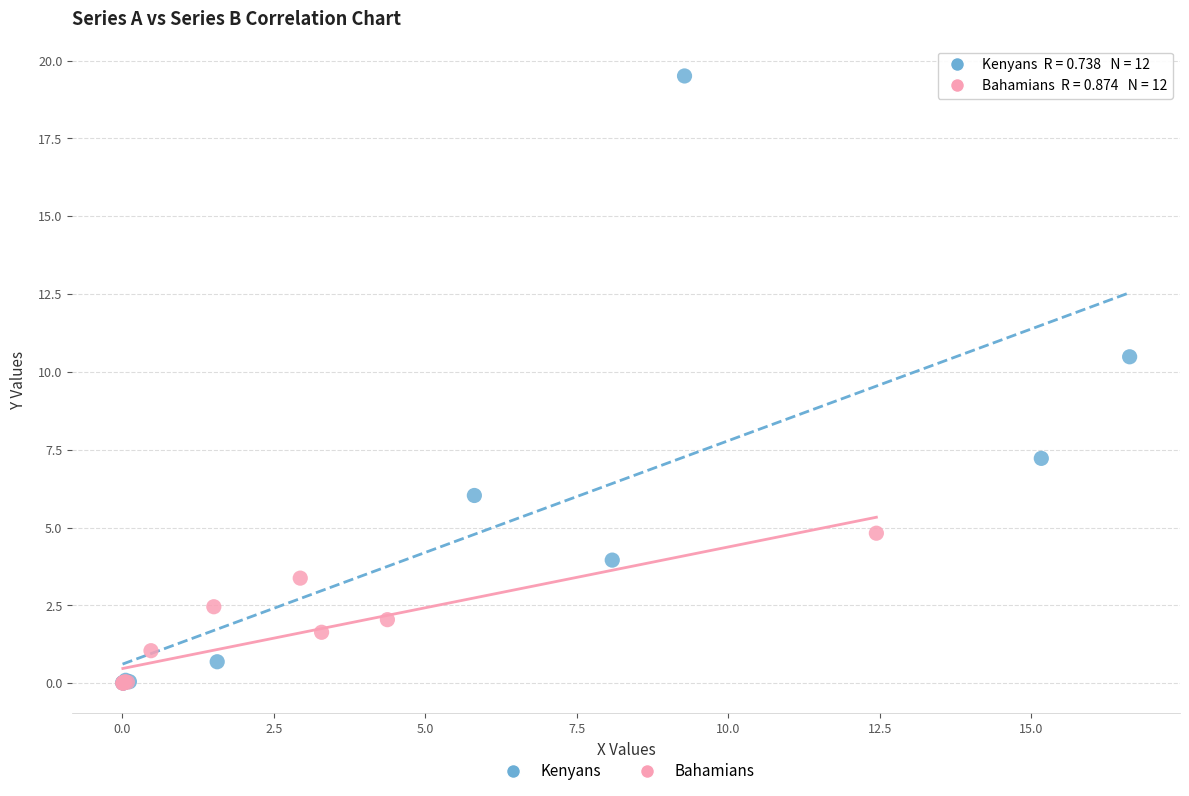

Which series reaches the maximum Y coordinate?

Kenyans